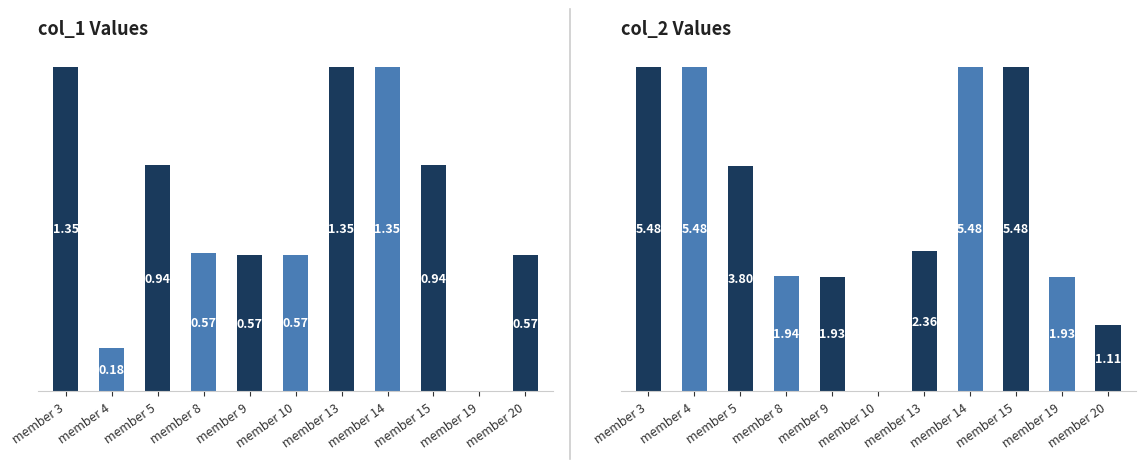

What is the sum of all col_2 values?

35.0